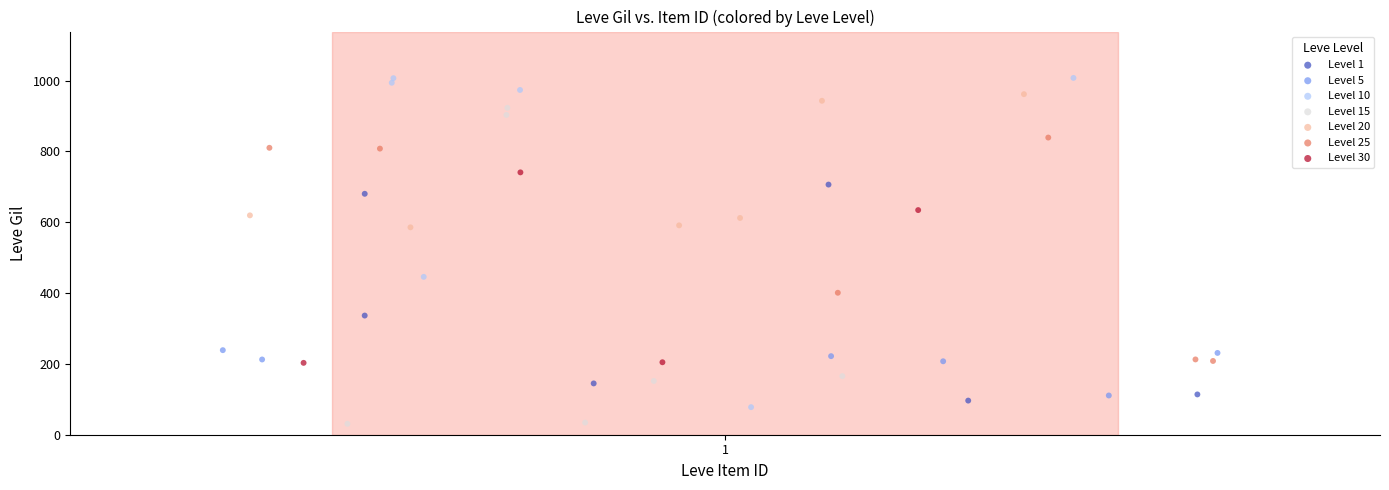

Which series contains the highest Y value?

Level 10